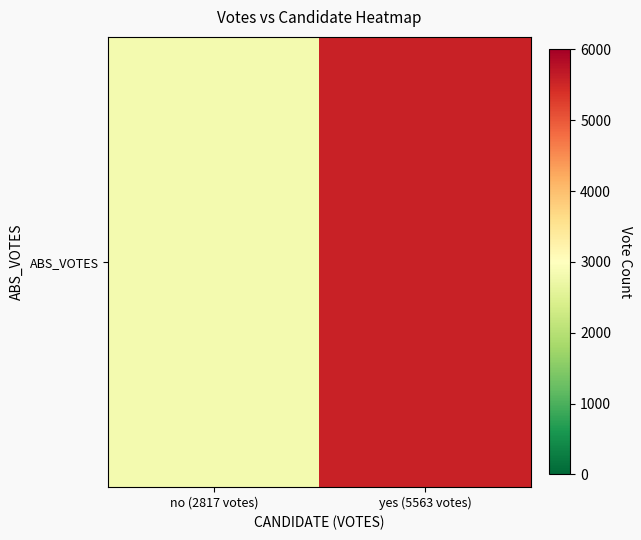

What is the difference between the values at no (2817 votes) and yes (5563 votes)?

2746